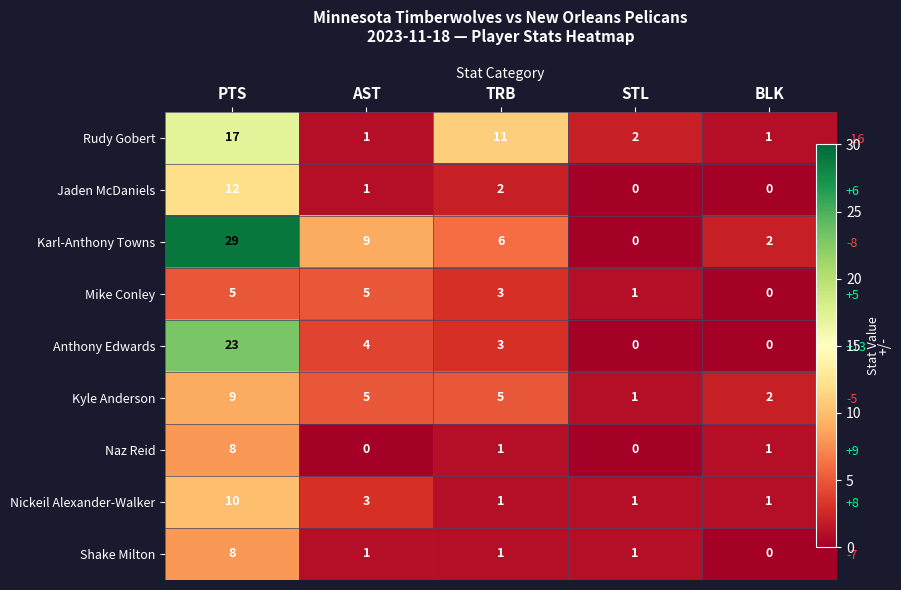

True or false: Naz Reid has a value of 5 at AST.

False